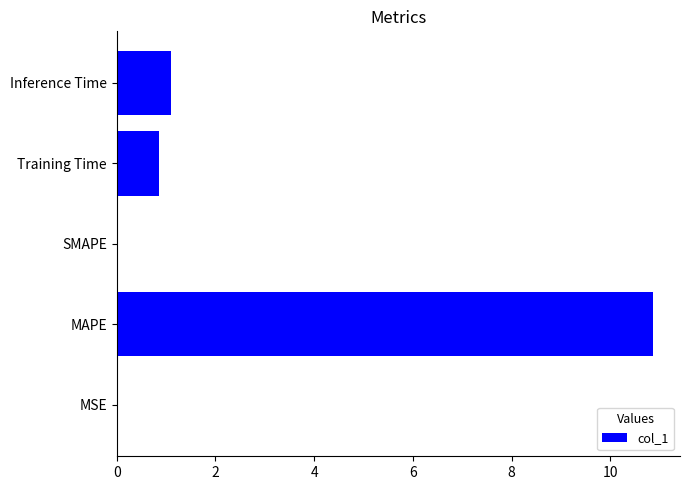

What is the sum of all values?

12.8